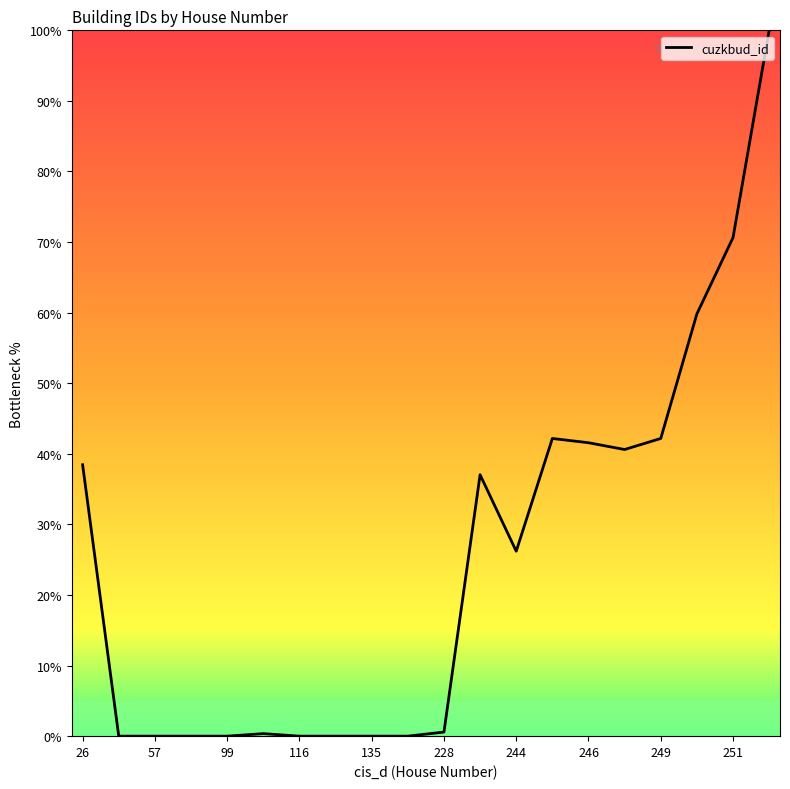

What is the greatest value displayed?

100.0